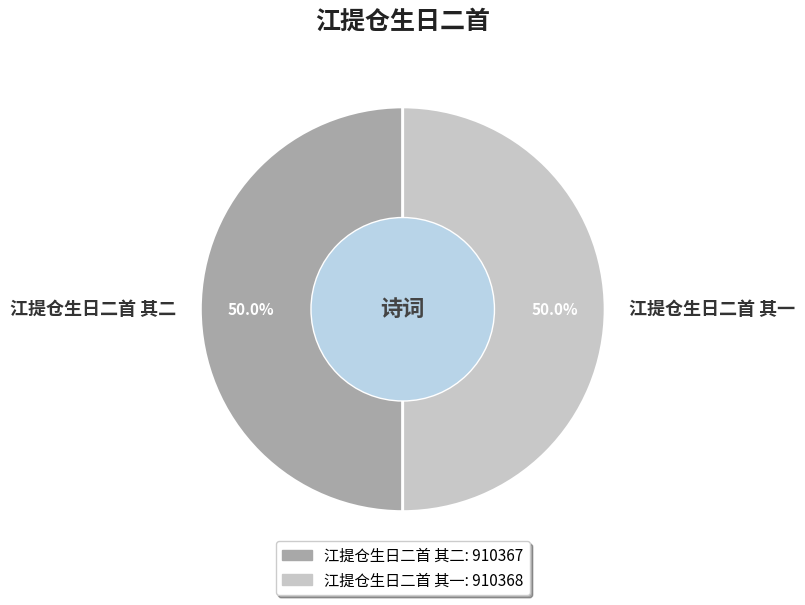

Approximately how many times larger is the value at 江提仓生日二首 其二 compared to 江提仓生日二首 其一?

1.0